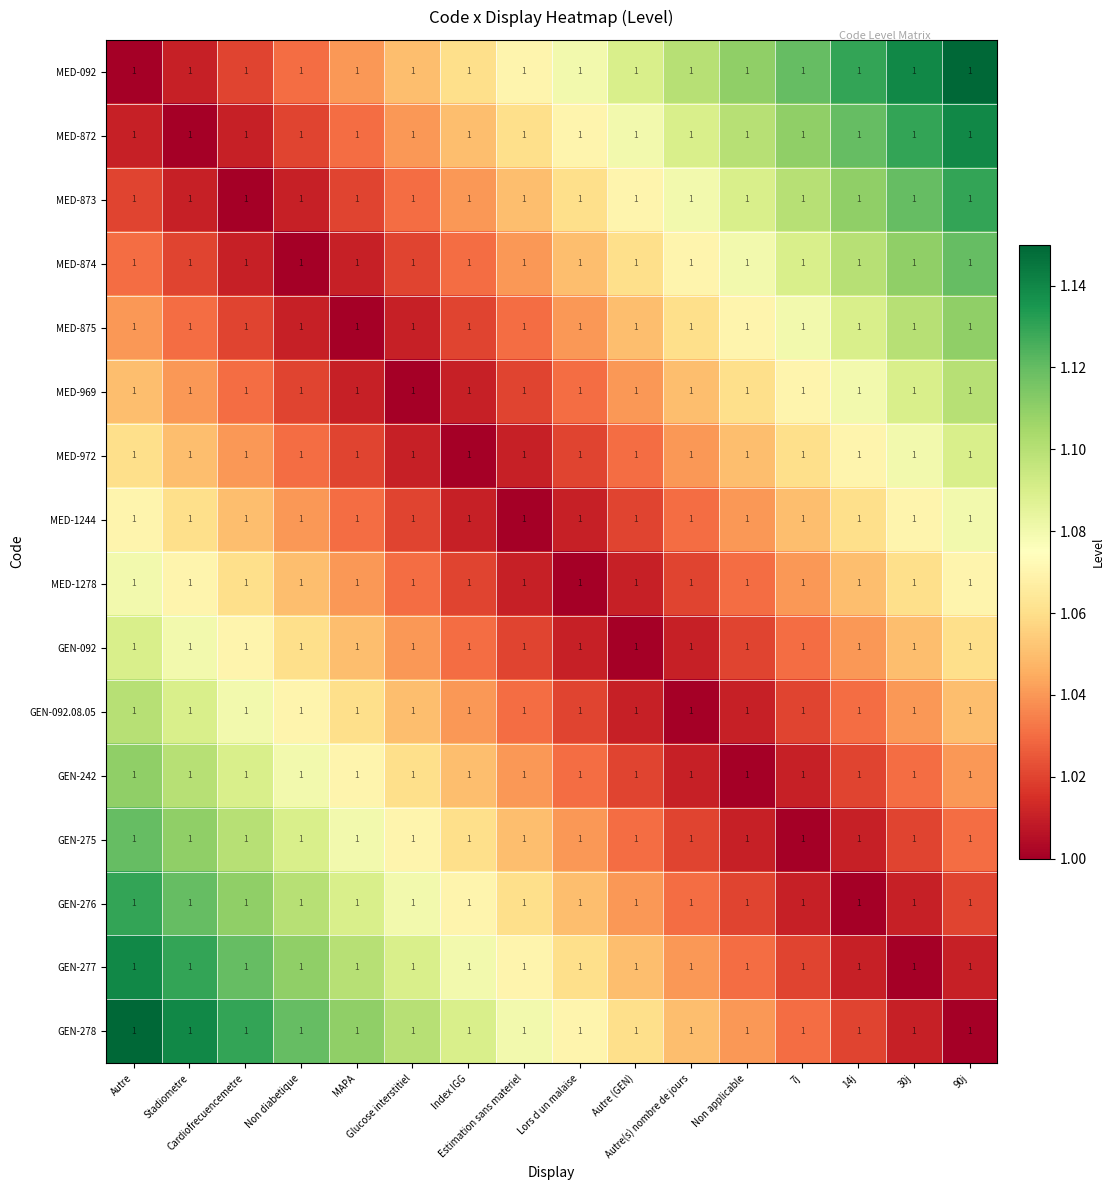

Reading right to left, extract all data points from this chart.

MED-092: 90j=1.0	30j=1.0	14j=1.0	7j=1.0	Non applicable=1.0	Autre(s) nombre de jours=1.0	Autre (GEN)=1.0	Lors d un malaise=1.0	Estimation sans materiel=1.0	Index IGG=1.0	Glucose interstitiel=1.0	MAPA=1.0	Non diabetique=1.0	Cardiofrecuencemetre=1.0	Stadiometre=1.0	Autre=1.0
MED-872: 90j=1.0	30j=1.0	14j=1.0	7j=1.0	Non applicable=1.0	Autre(s) nombre de jours=1.0	Autre (GEN)=1.0	Lors d un malaise=1.0	Estimation sans materiel=1.0	Index IGG=1.0	Glucose interstitiel=1.0	MAPA=1.0	Non diabetique=1.0	Cardiofrecuencemetre=1.0	Stadiometre=1.0	Autre=1.0
MED-873: 90j=1.0	30j=1.0	14j=1.0	7j=1.0	Non applicable=1.0	Autre(s) nombre de jours=1.0	Autre (GEN)=1.0	Lors d un malaise=1.0	Estimation sans materiel=1.0	Index IGG=1.0	Glucose interstitiel=1.0	MAPA=1.0	Non diabetique=1.0	Cardiofrecuencemetre=1.0	Stadiometre=1.0	Autre=1.0
MED-874: 90j=1.0	30j=1.0	14j=1.0	7j=1.0	Non applicable=1.0	Autre(s) nombre de jours=1.0	Autre (GEN)=1.0	Lors d un malaise=1.0	Estimation sans materiel=1.0	Index IGG=1.0	Glucose interstitiel=1.0	MAPA=1.0	Non diabetique=1.0	Cardiofrecuencemetre=1.0	Stadiometre=1.0	Autre=1.0
MED-875: 90j=1.0	30j=1.0	14j=1.0	7j=1.0	Non applicable=1.0	Autre(s) nombre de jours=1.0	Autre (GEN)=1.0	Lors d un malaise=1.0	Estimation sans materiel=1.0	Index IGG=1.0	Glucose interstitiel=1.0	MAPA=1.0	Non diabetique=1.0	Cardiofrecuencemetre=1.0	Stadiometre=1.0	Autre=1.0
MED-969: 90j=1.0	30j=1.0	14j=1.0	7j=1.0	Non applicable=1.0	Autre(s) nombre de jours=1.0	Autre (GEN)=1.0	Lors d un malaise=1.0	Estimation sans materiel=1.0	Index IGG=1.0	Glucose interstitiel=1.0	MAPA=1.0	Non diabetique=1.0	Cardiofrecuencemetre=1.0	Stadiometre=1.0	Autre=1.0
MED-972: 90j=1.0	30j=1.0	14j=1.0	7j=1.0	Non applicable=1.0	Autre(s) nombre de jours=1.0	Autre (GEN)=1.0	Lors d un malaise=1.0	Estimation sans materiel=1.0	Index IGG=1.0	Glucose interstitiel=1.0	MAPA=1.0	Non diabetique=1.0	Cardiofrecuencemetre=1.0	Stadiometre=1.0	Autre=1.0
MED-1244: 90j=1.0	30j=1.0	14j=1.0	7j=1.0	Non applicable=1.0	Autre(s) nombre de jours=1.0	Autre (GEN)=1.0	Lors d un malaise=1.0	Estimation sans materiel=1.0	Index IGG=1.0	Glucose interstitiel=1.0	MAPA=1.0	Non diabetique=1.0	Cardiofrecuencemetre=1.0	Stadiometre=1.0	Autre=1.0
MED-1278: 90j=1.0	30j=1.0	14j=1.0	7j=1.0	Non applicable=1.0	Autre(s) nombre de jours=1.0	Autre (GEN)=1.0	Lors d un malaise=1.0	Estimation sans materiel=1.0	Index IGG=1.0	Glucose interstitiel=1.0	MAPA=1.0	Non diabetique=1.0	Cardiofrecuencemetre=1.0	Stadiometre=1.0	Autre=1.0
GEN-092: 90j=1.0	30j=1.0	14j=1.0	7j=1.0	Non applicable=1.0	Autre(s) nombre de jours=1.0	Autre (GEN)=1.0	Lors d un malaise=1.0	Estimation sans materiel=1.0	Index IGG=1.0	Glucose interstitiel=1.0	MAPA=1.0	Non diabetique=1.0	Cardiofrecuencemetre=1.0	Stadiometre=1.0	Autre=1.0
GEN-092.08.05: 90j=1.0	30j=1.0	14j=1.0	7j=1.0	Non applicable=1.0	Autre(s) nombre de jours=1.0	Autre (GEN)=1.0	Lors d un malaise=1.0	Estimation sans materiel=1.0	Index IGG=1.0	Glucose interstitiel=1.0	MAPA=1.0	Non diabetique=1.0	Cardiofrecuencemetre=1.0	Stadiometre=1.0	Autre=1.0
GEN-242: 90j=1.0	30j=1.0	14j=1.0	7j=1.0	Non applicable=1.0	Autre(s) nombre de jours=1.0	Autre (GEN)=1.0	Lors d un malaise=1.0	Estimation sans materiel=1.0	Index IGG=1.0	Glucose interstitiel=1.0	MAPA=1.0	Non diabetique=1.0	Cardiofrecuencemetre=1.0	Stadiometre=1.0	Autre=1.0
GEN-275: 90j=1.0	30j=1.0	14j=1.0	7j=1.0	Non applicable=1.0	Autre(s) nombre de jours=1.0	Autre (GEN)=1.0	Lors d un malaise=1.0	Estimation sans materiel=1.0	Index IGG=1.0	Glucose interstitiel=1.0	MAPA=1.0	Non diabetique=1.0	Cardiofrecuencemetre=1.0	Stadiometre=1.0	Autre=1.0
GEN-276: 90j=1.0	30j=1.0	14j=1.0	7j=1.0	Non applicable=1.0	Autre(s) nombre de jours=1.0	Autre (GEN)=1.0	Lors d un malaise=1.0	Estimation sans materiel=1.0	Index IGG=1.0	Glucose interstitiel=1.0	MAPA=1.0	Non diabetique=1.0	Cardiofrecuencemetre=1.0	Stadiometre=1.0	Autre=1.0
GEN-277: 90j=1.0	30j=1.0	14j=1.0	7j=1.0	Non applicable=1.0	Autre(s) nombre de jours=1.0	Autre (GEN)=1.0	Lors d un malaise=1.0	Estimation sans materiel=1.0	Index IGG=1.0	Glucose interstitiel=1.0	MAPA=1.0	Non diabetique=1.0	Cardiofrecuencemetre=1.0	Stadiometre=1.0	Autre=1.0
GEN-278: 90j=1.0	30j=1.0	14j=1.0	7j=1.0	Non applicable=1.0	Autre(s) nombre de jours=1.0	Autre (GEN)=1.0	Lors d un malaise=1.0	Estimation sans materiel=1.0	Index IGG=1.0	Glucose interstitiel=1.0	MAPA=1.0	Non diabetique=1.0	Cardiofrecuencemetre=1.0	Stadiometre=1.0	Autre=1.0